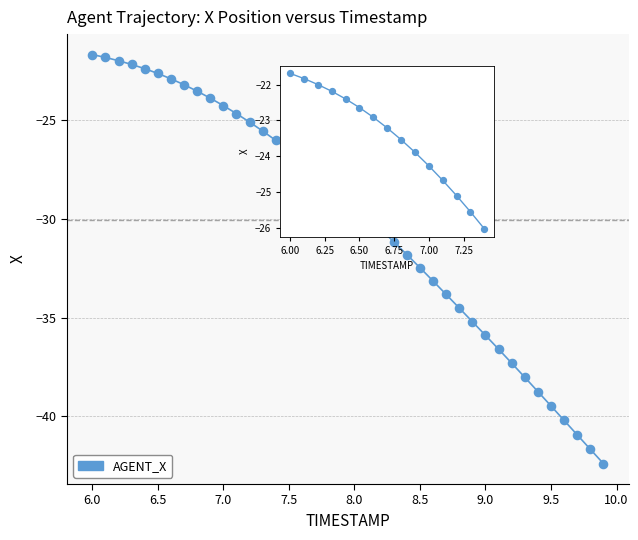

What is the minimum value shown in the chart?

-42.4